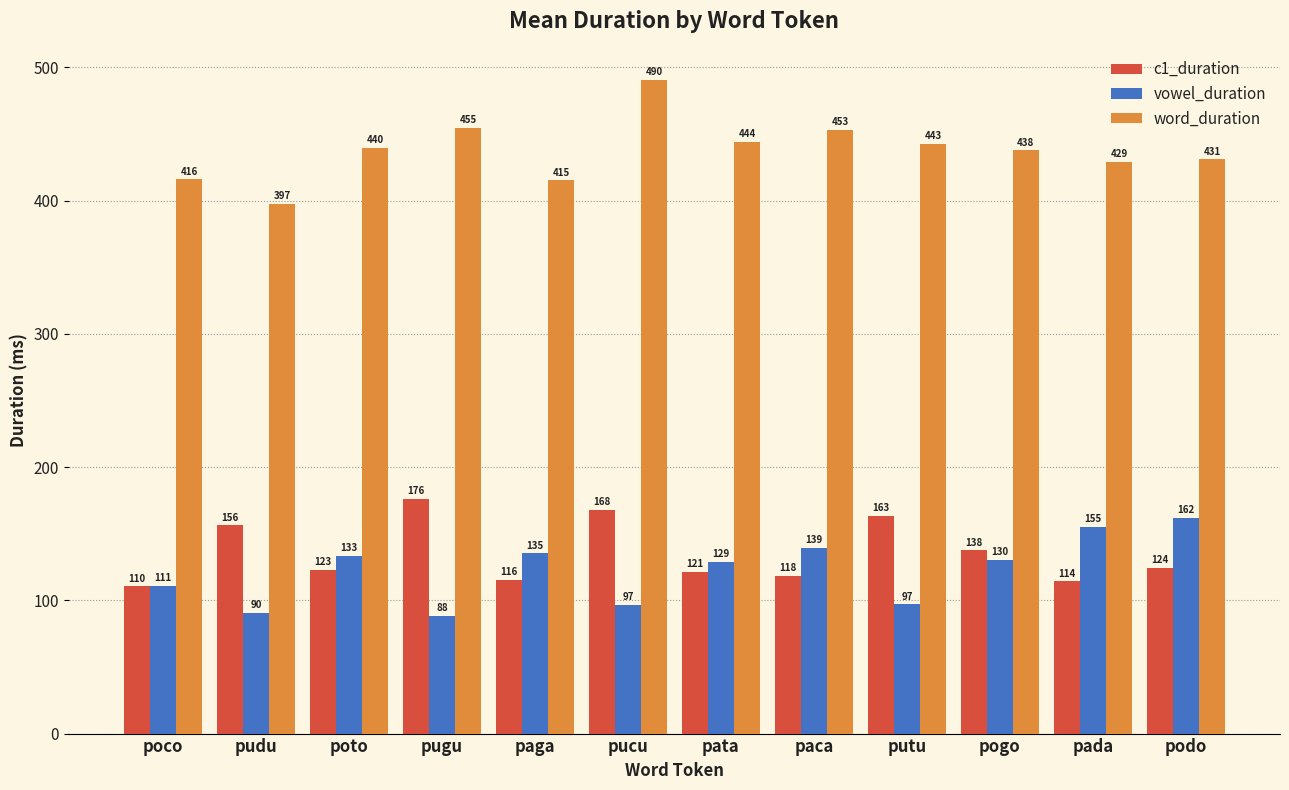

What is the maximum value shown in the chart?

490.4